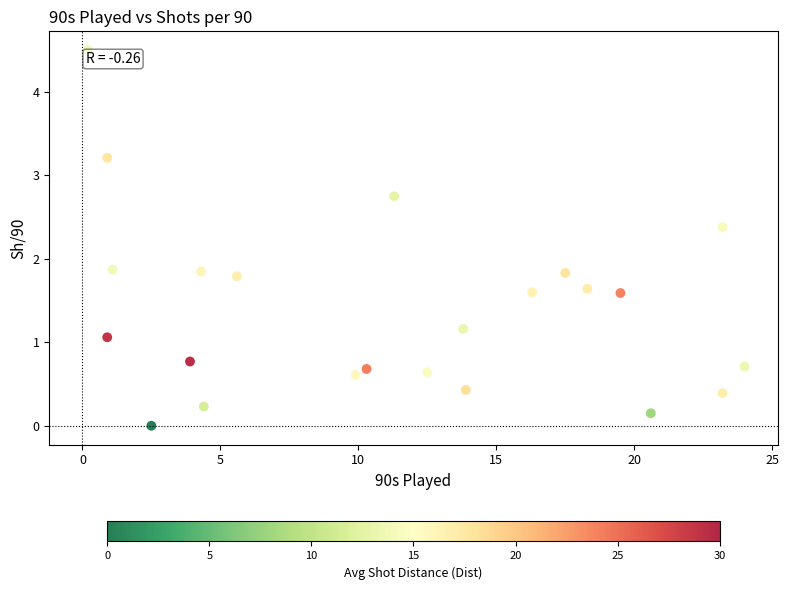

What is the range of Y values (max minus min)?

4.5